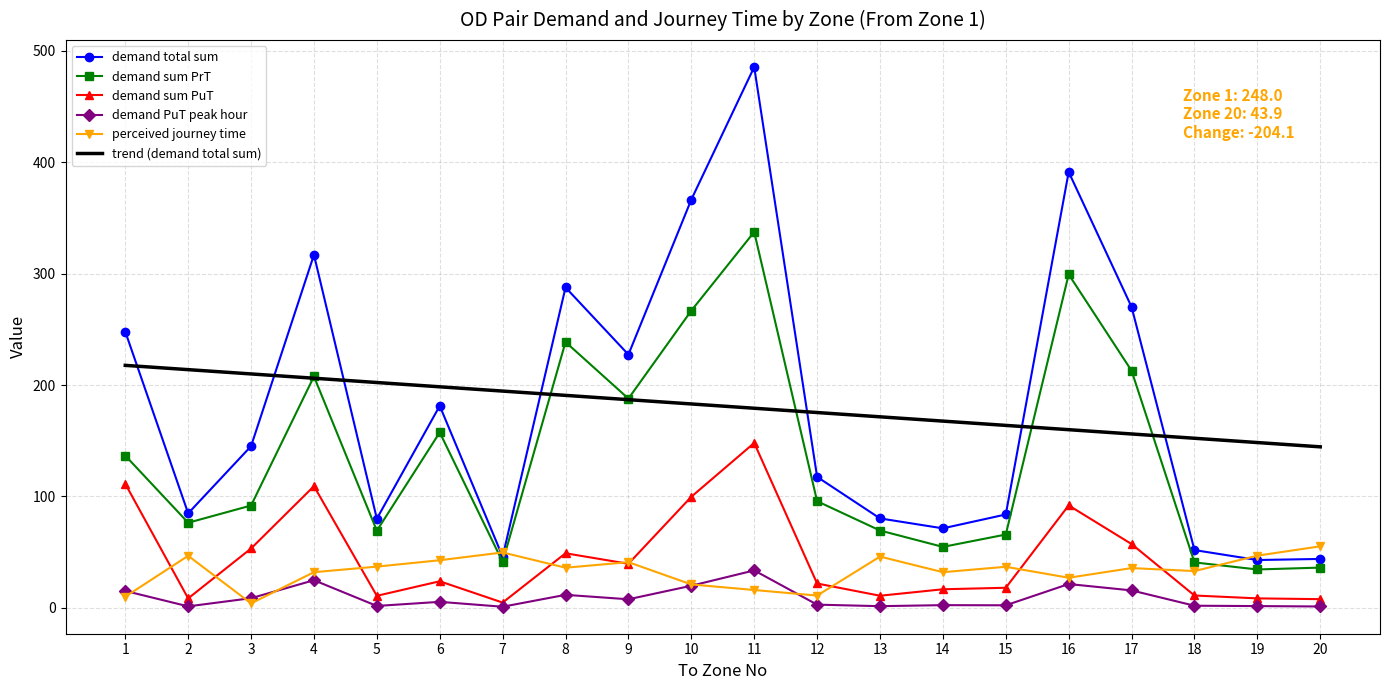

List the series in order of their peak value, lowest first.

demand PuT peak hour, perceived journey time, demand sum PuT, trend (demand total sum), demand sum PrT, demand total sum